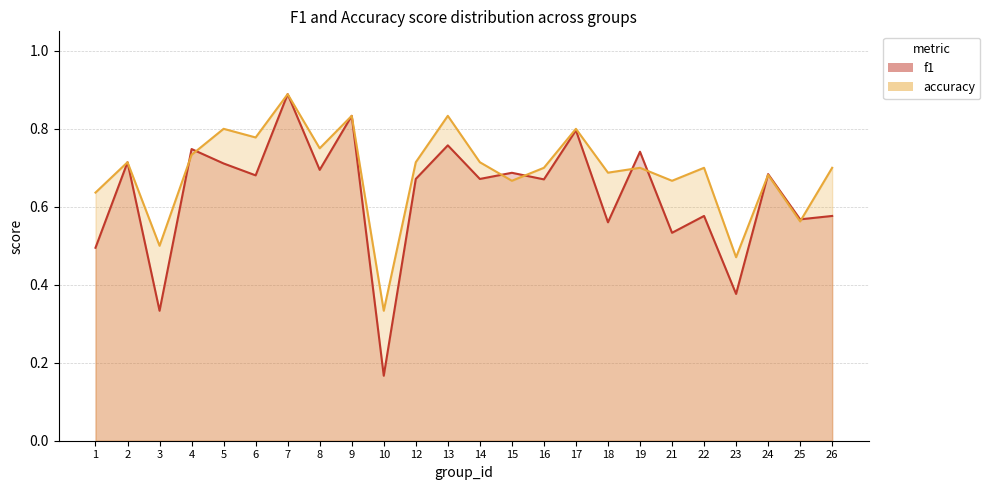

What is the maximum value shown in the chart?

0.9